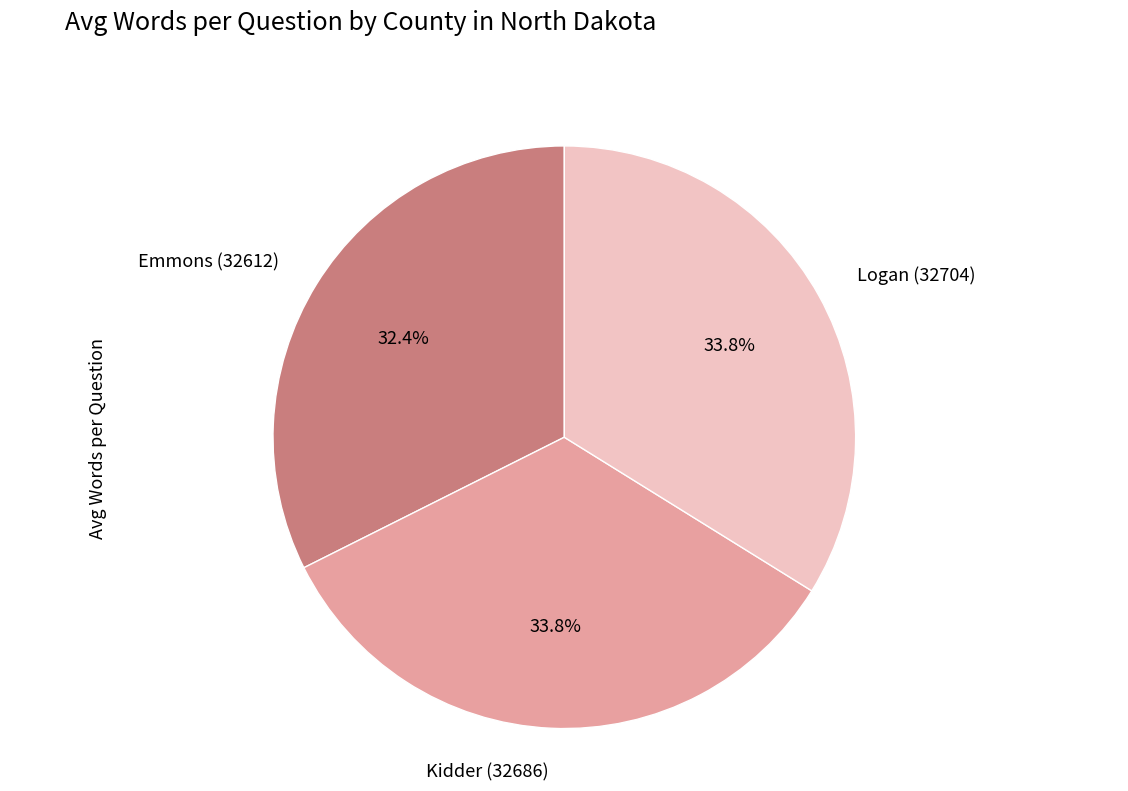

Is there a majority slice in this chart?

No